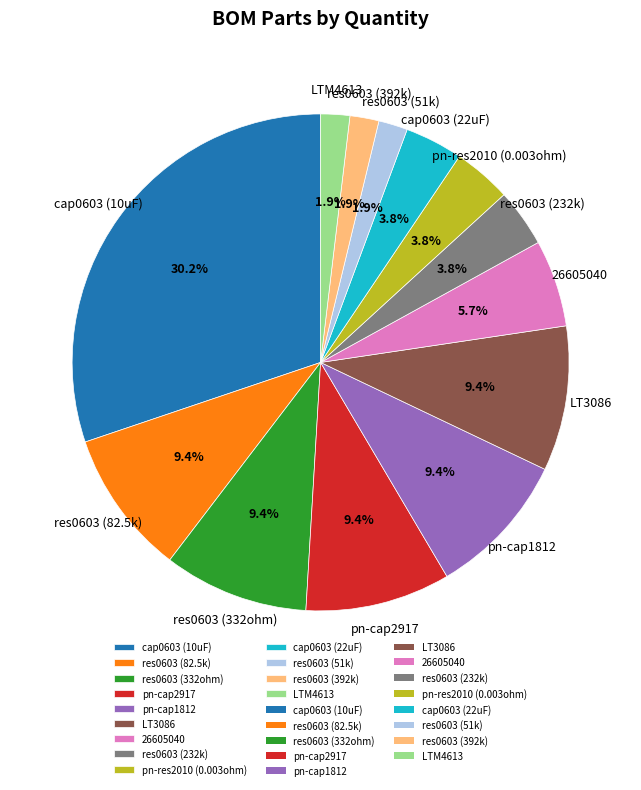

Count the number of slices in the pie.

13